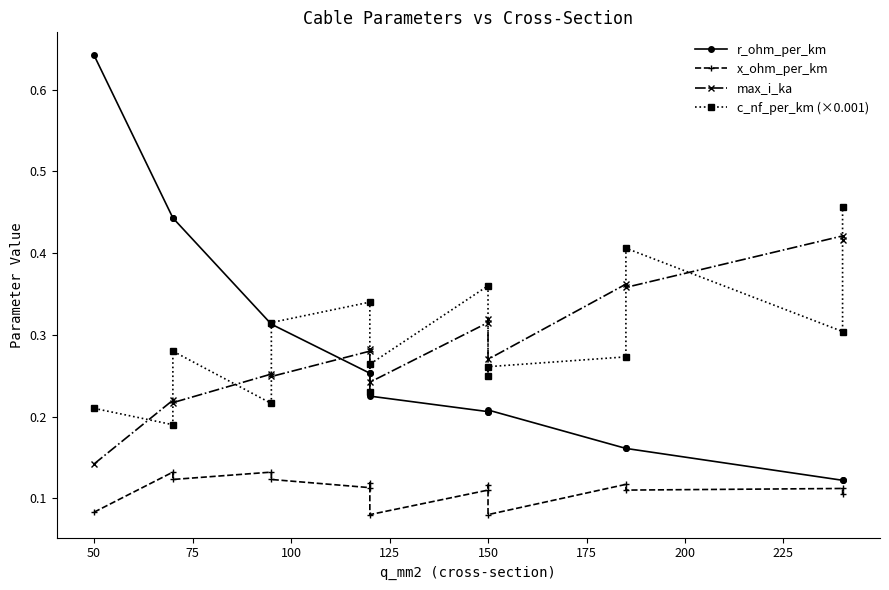

Which series has the widest spread of values?

r_ohm_per_km